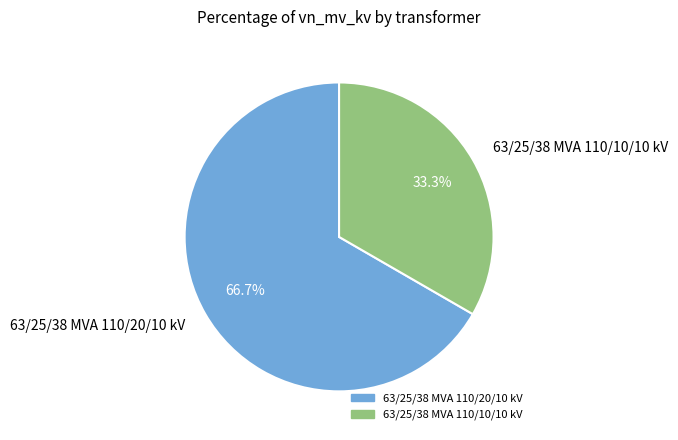

The 63/25/38 MVA 110/20/10 kV slice represents 58% of the pie. True or false?

False